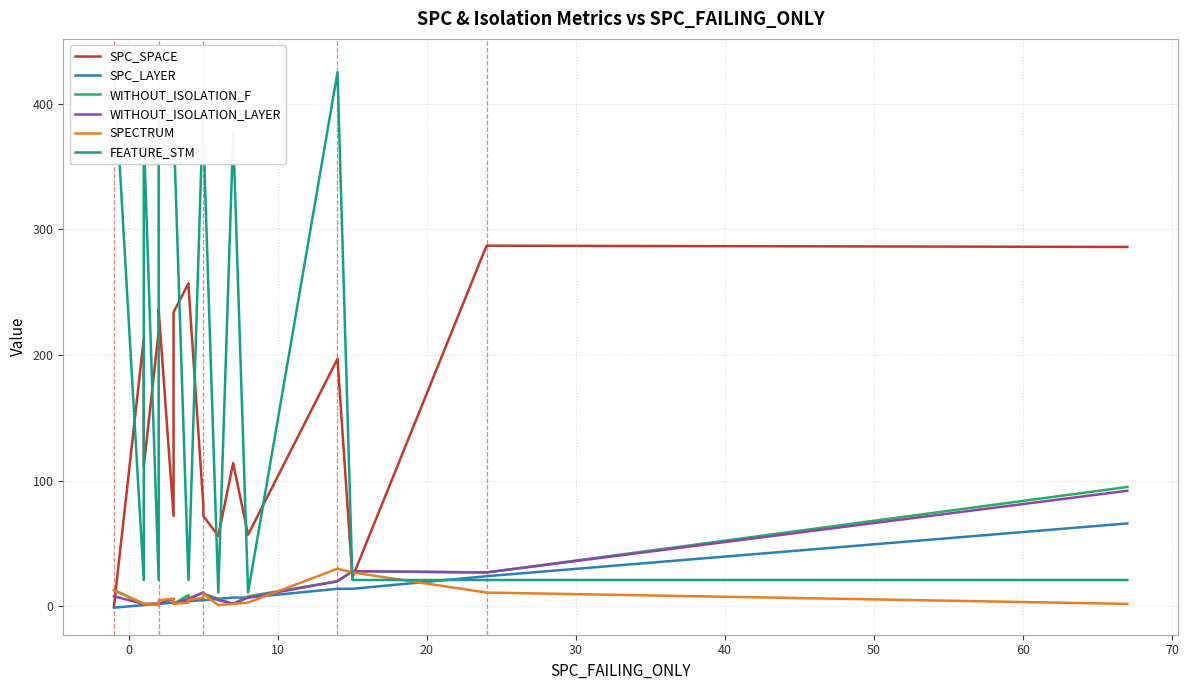

Is the value of SPECTRUM at 12 greater than the value of WITHOUT_ISOLATION_F at 11?

No